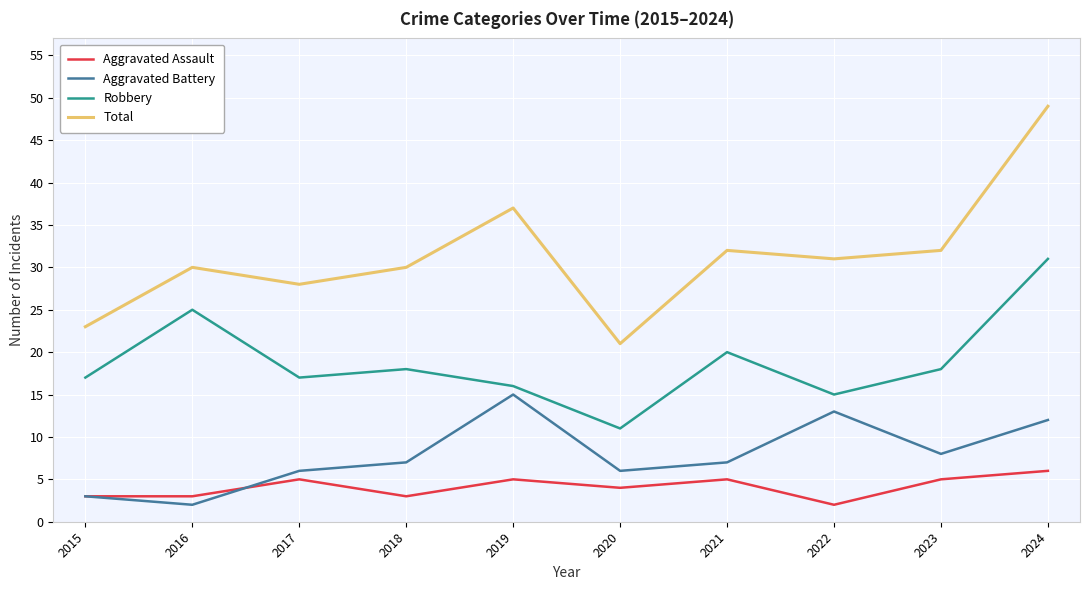

What is the sum of all Aggravated Battery values?

79